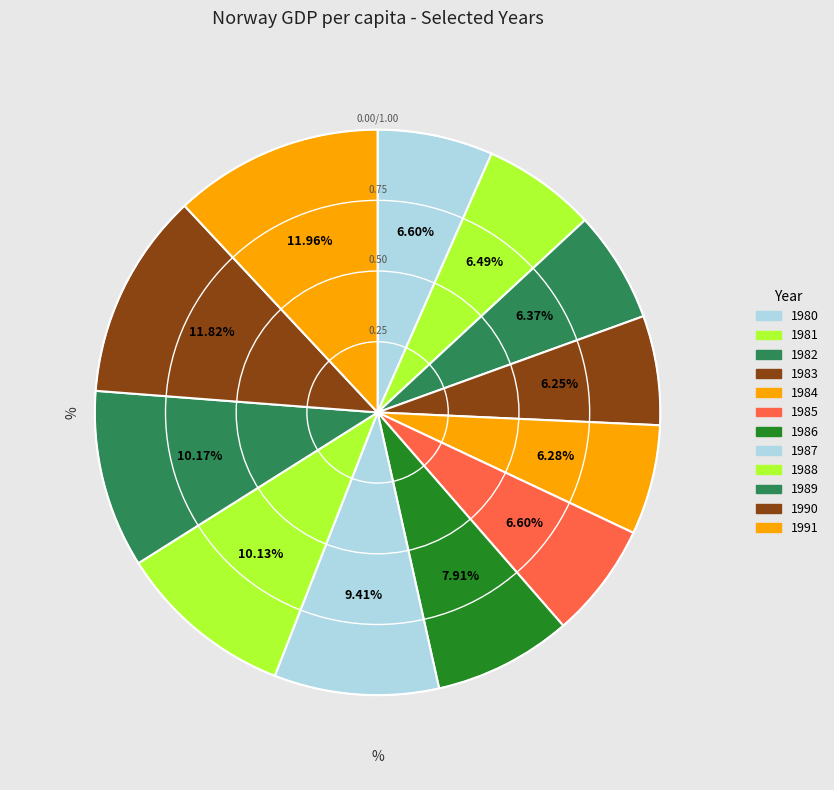

Count the number of slices in the pie.

12